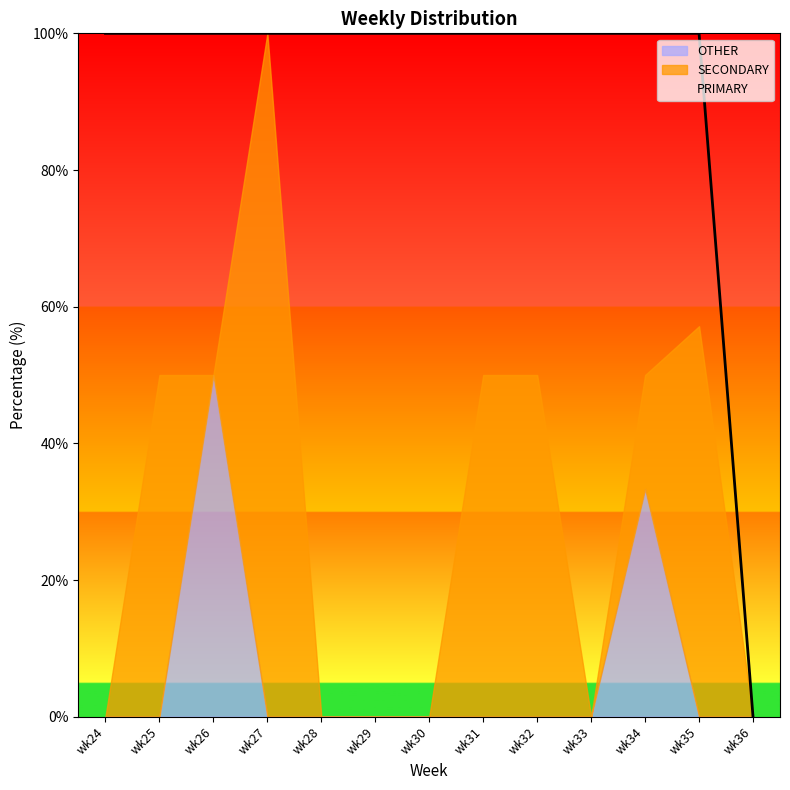

True or false: SECONDARY and OTHER intersect in this chart.

True